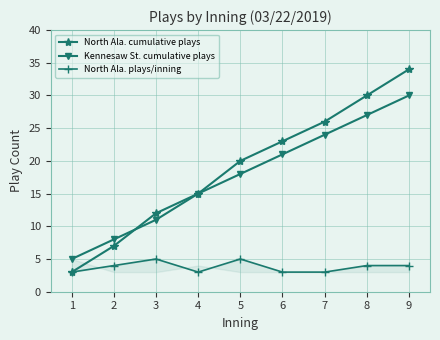

What is the difference between the second highest and second lowest values in the North Ala. plays/inning series?

2